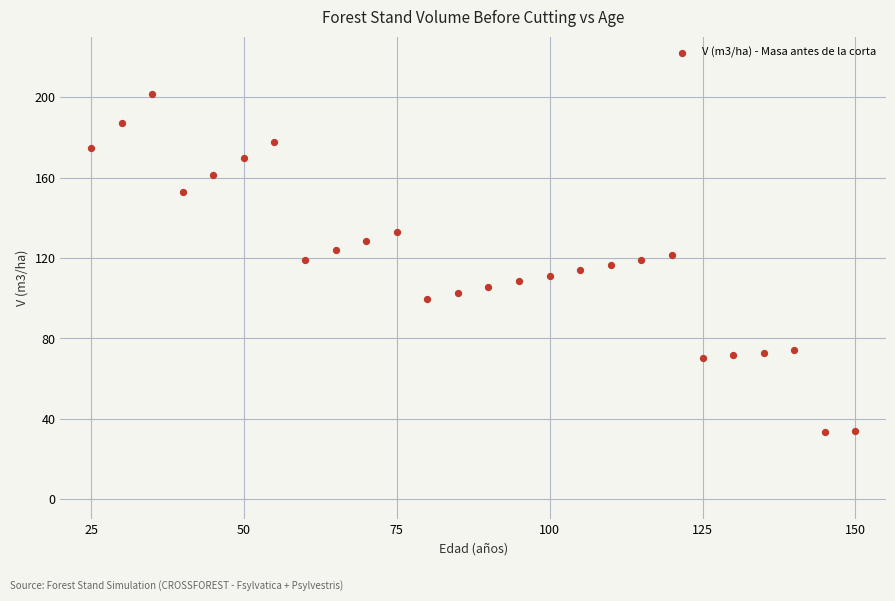

What is the range of X values (max minus min)?

125.0